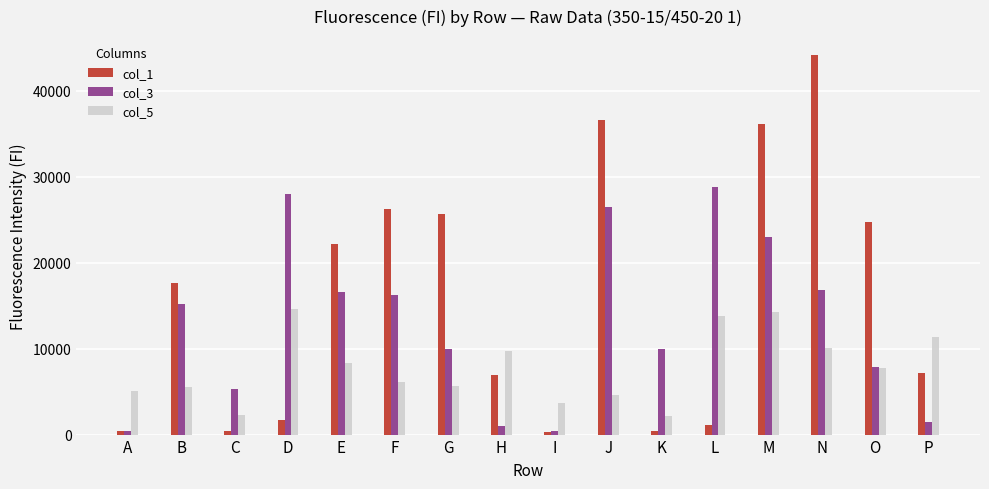

What is the smallest value displayed?

349